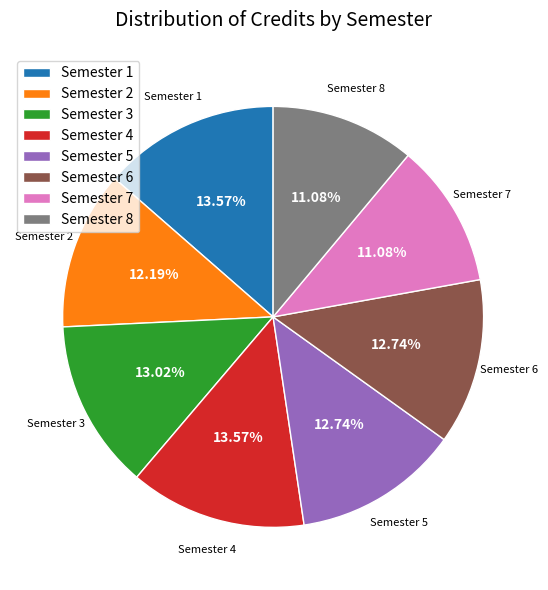

What percentage is the Semester 8 slice, to the nearest percent?

11%